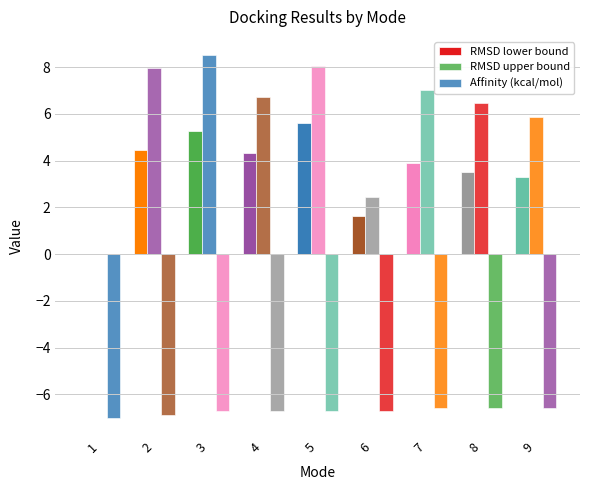

What is the total value across all series at 1?

-7.0